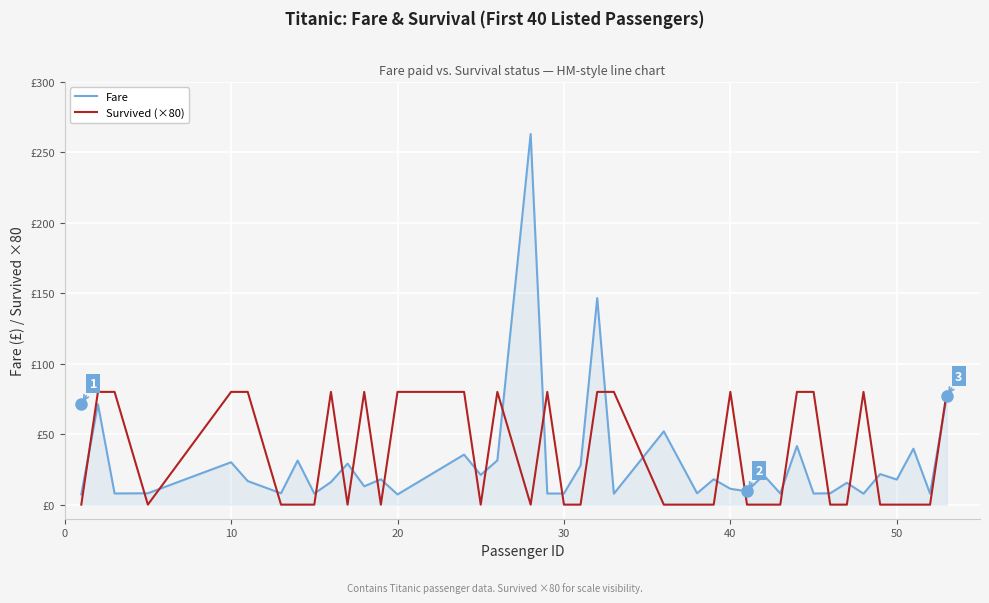

Is this an area chart (filled region under the line)?

Yes